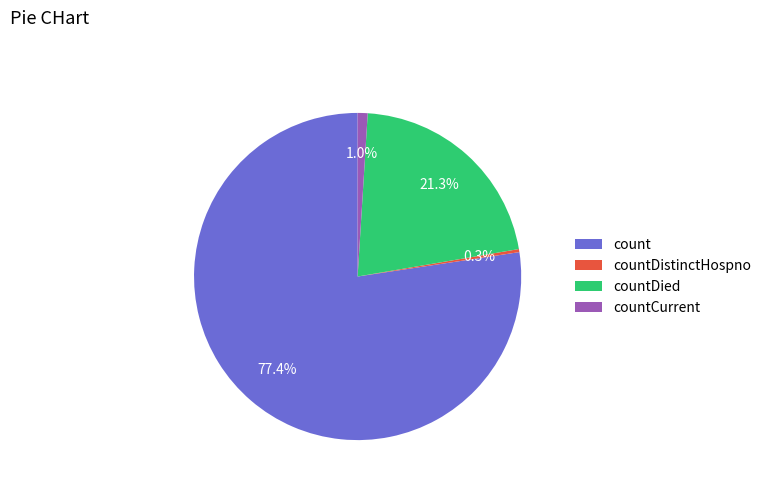

To the nearest percent, what portion does count represent?

77%